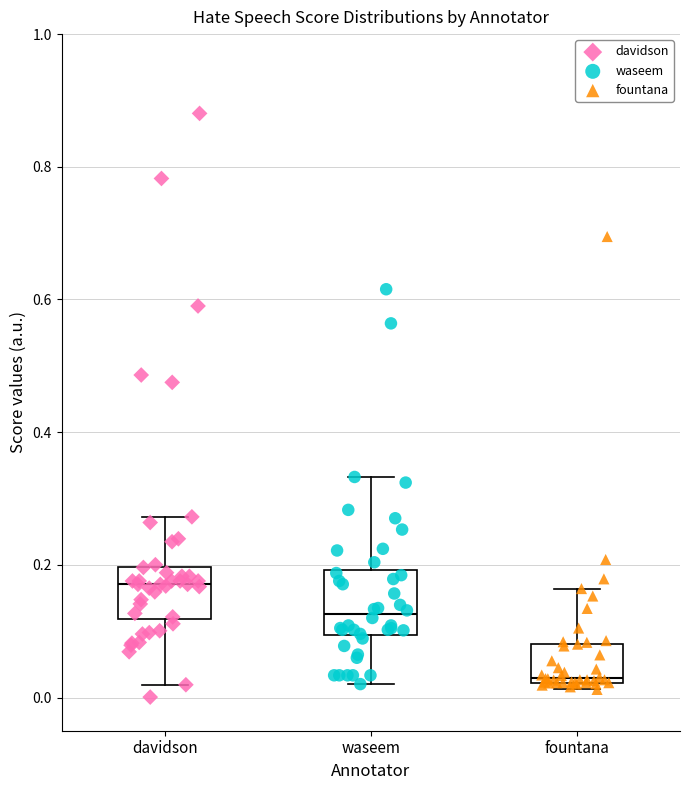

Where does the upper whisker of the box for waseem end on the y-axis? The values are not printed on the chart, so give them approximately, as read against the axis.

0.34